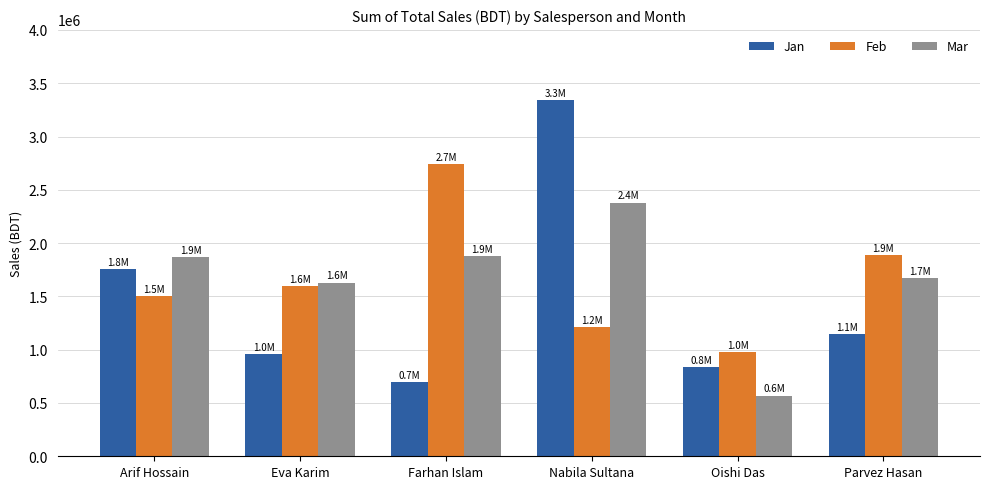

What position from the right is Eva Karim?

5